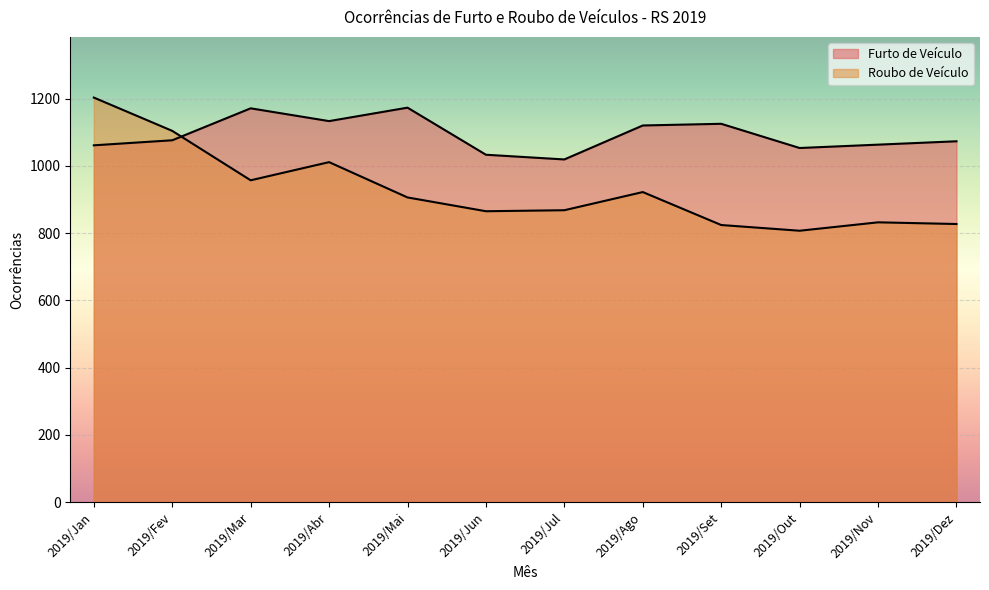

What is the label of the 3rd point from the left?

2019/Mar